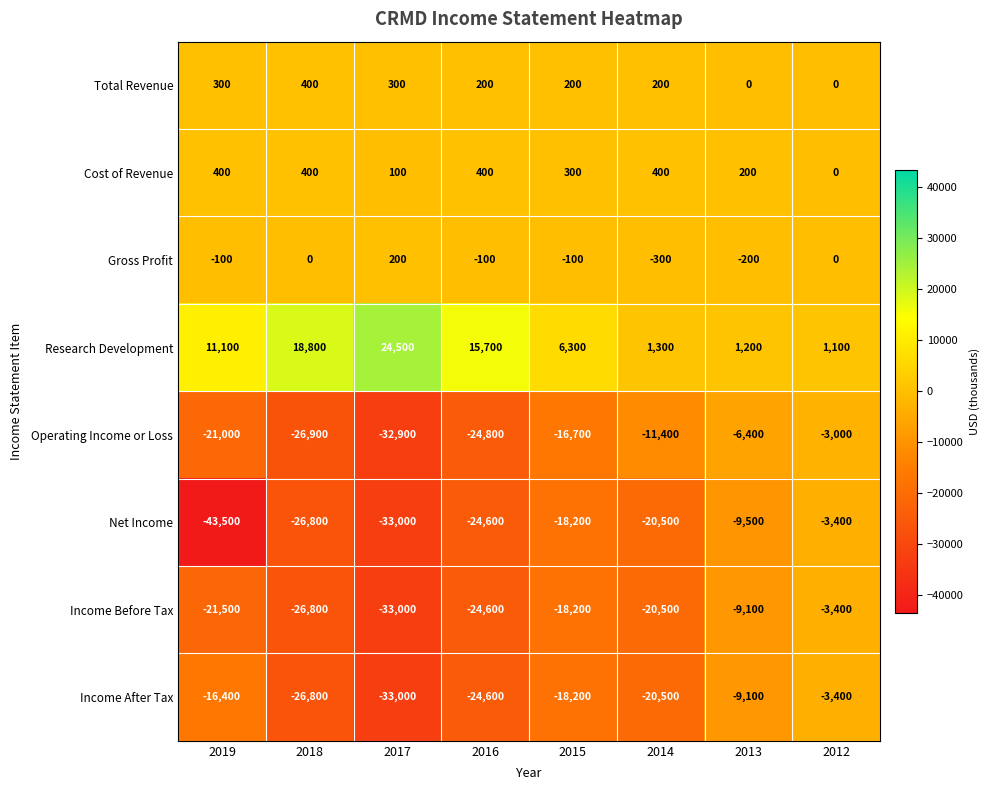

What is the sum of the Income After Tax values at 2019 and 2013?

-25500